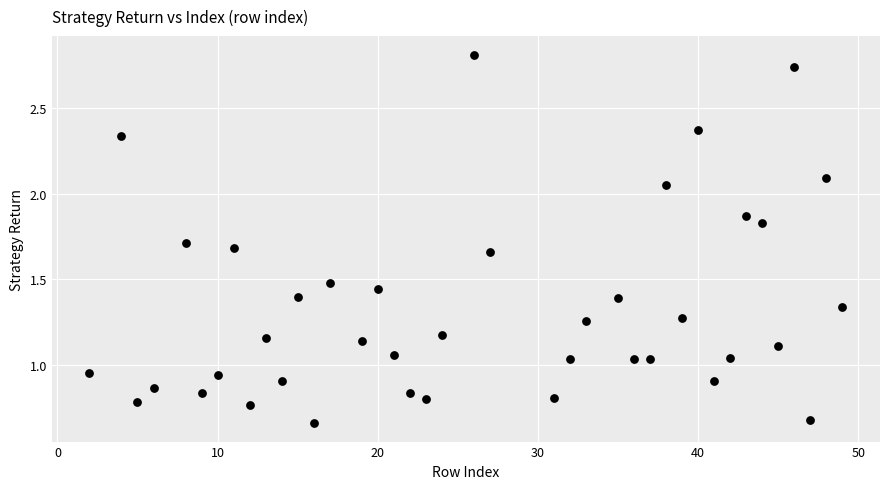

What is the range of X values (max minus min)?

47.0